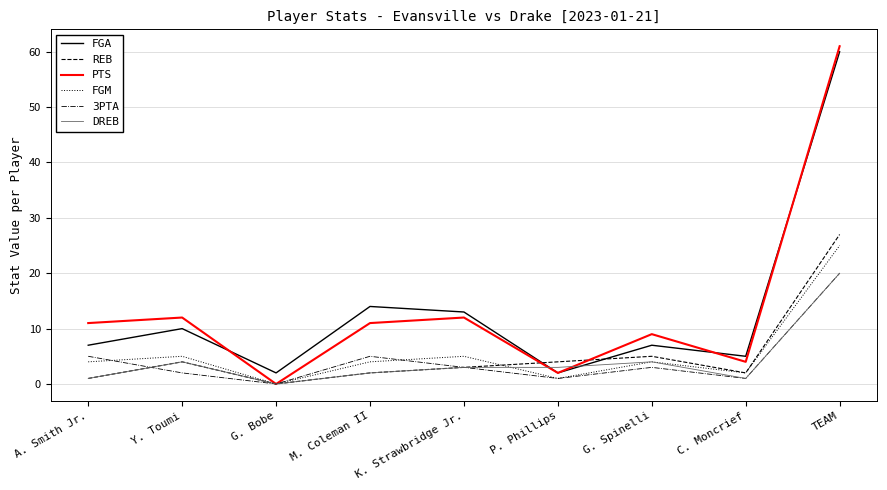

Reading left to right, transcribe all the data shown in this chart.

FGA: 7	10	2	14	13	2	7	5	60
REB: 1	4	0	2	3	4	5	2	27
PTS: 11	12	0	11	12	2	9	4	61
FGM: 4	5	0	4	5	1	4	2	25
3PTA: 5	2	0	5	3	1	3	1	20
DREB: 1	4	0	2	3	3	4	1	20